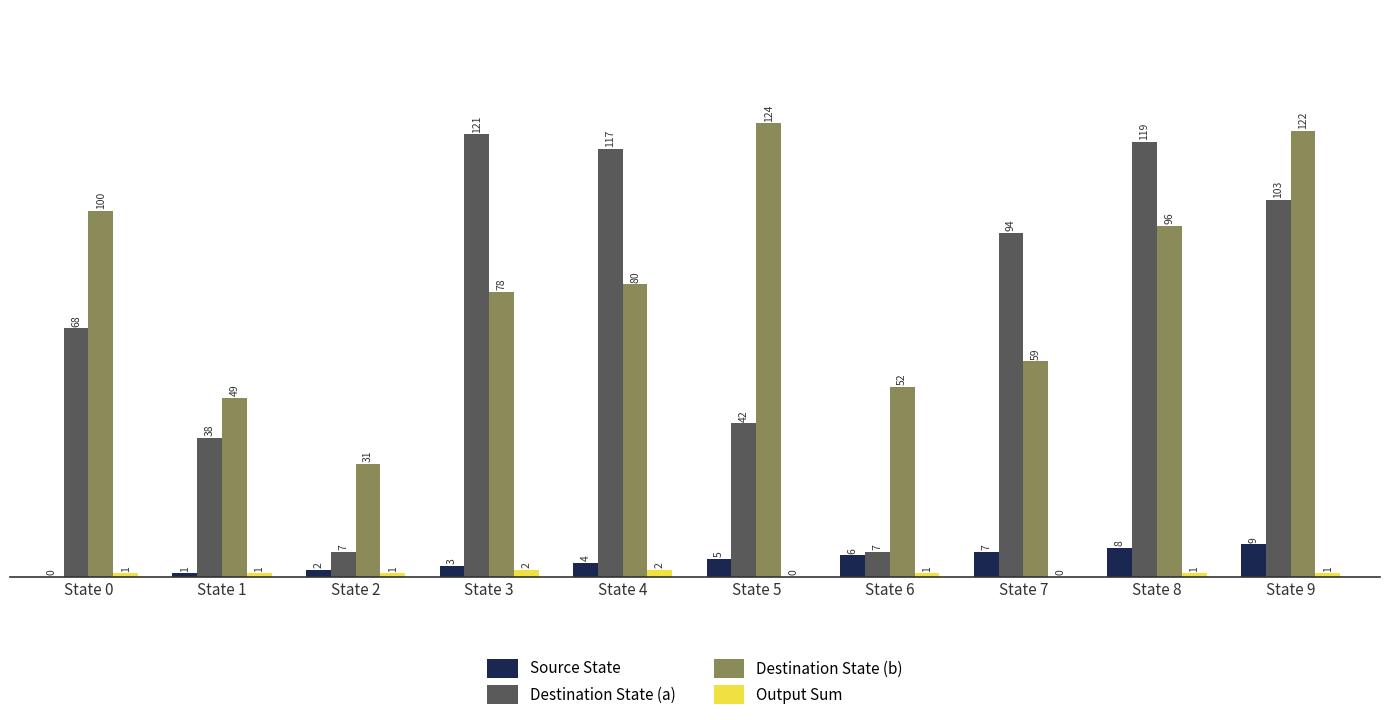

At which label does Source State reach its peak?

State 9